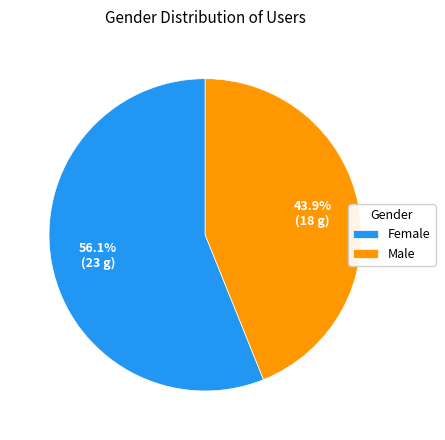

Does Male account for over 50% of the chart?

No